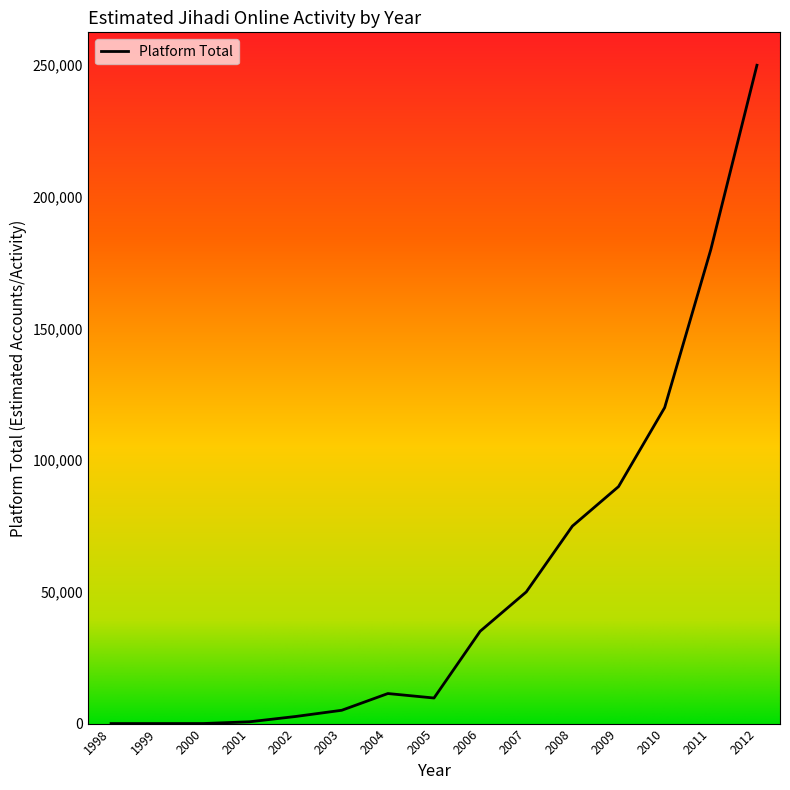

What is the change in value from 2004 to 2008?

+63588